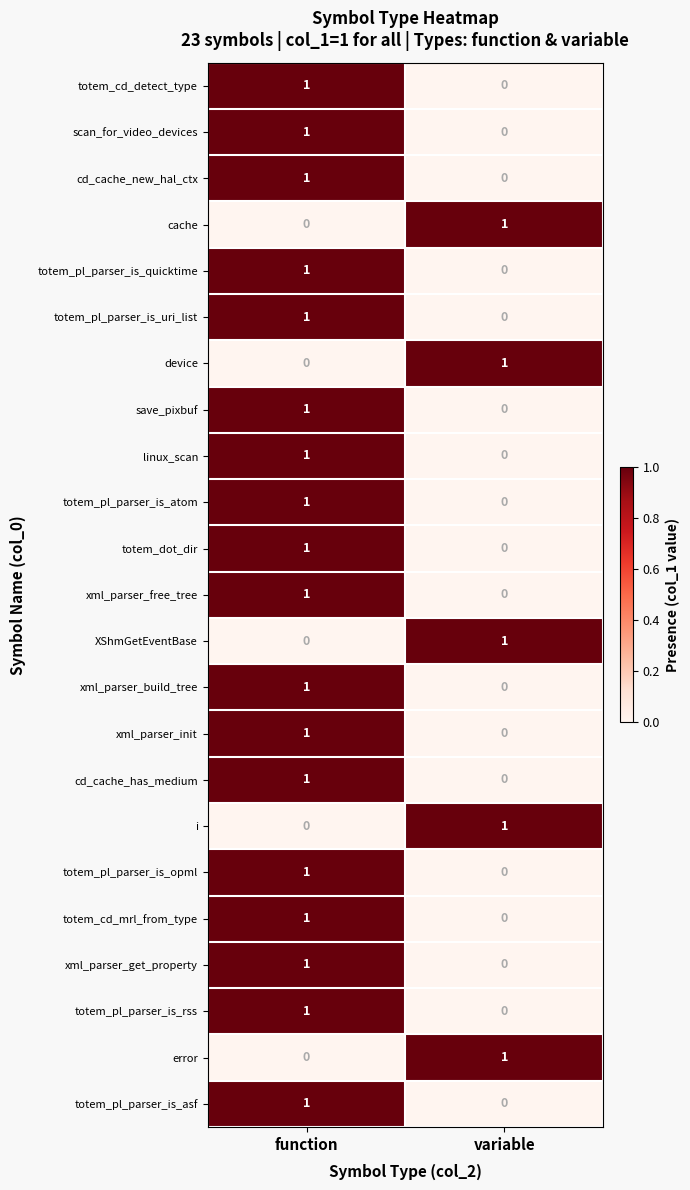

Where is scan_for_video_devices nearest to the value 0?

variable